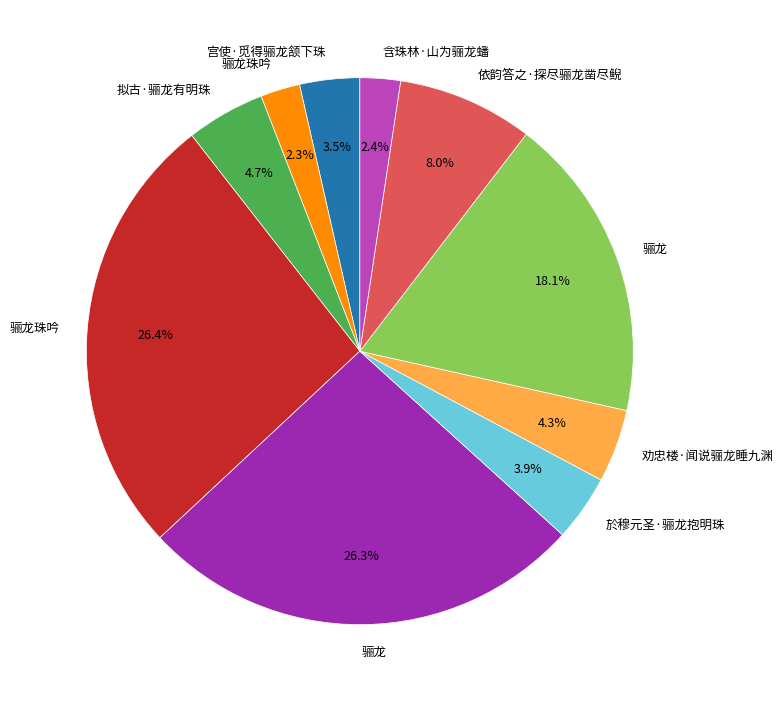

Is there a majority slice in this chart?

No